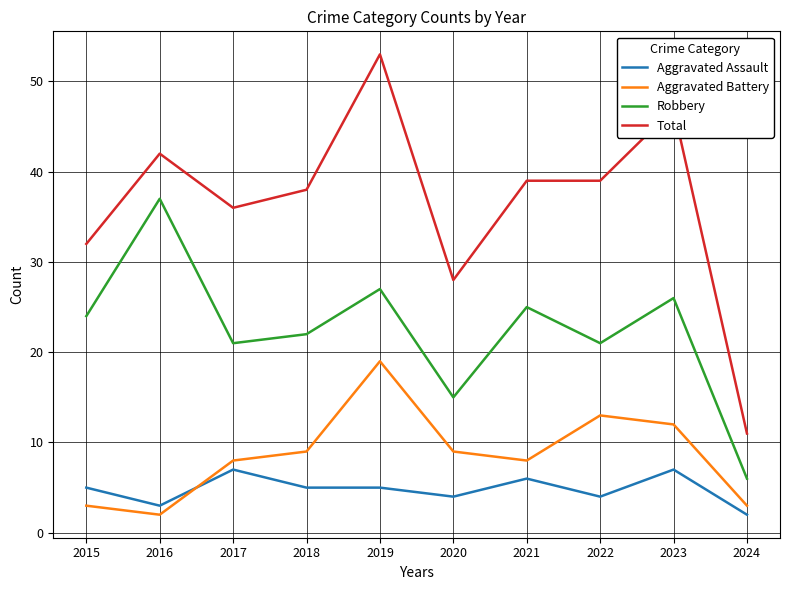

The value of Aggravated Assault at 2017 is 9. True or false?

False